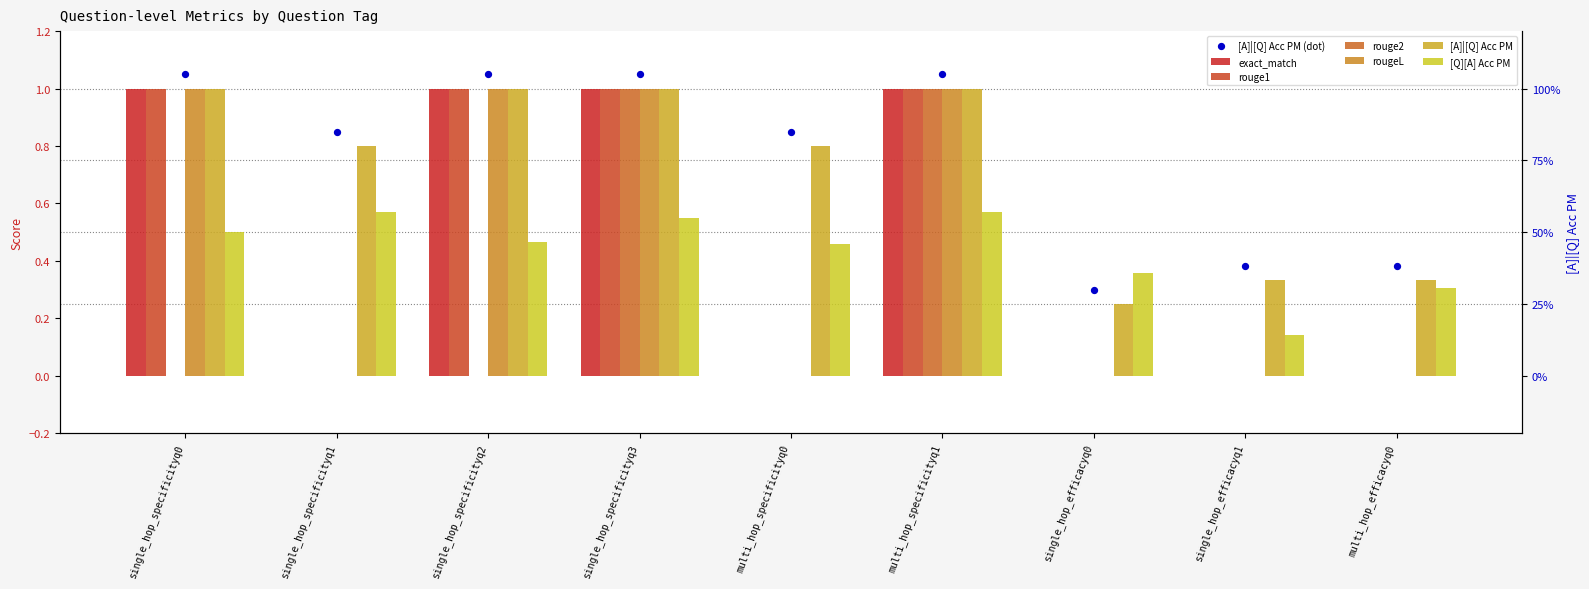

Which series reaches the maximum Y coordinate?

[A]|[Q] Acc PM